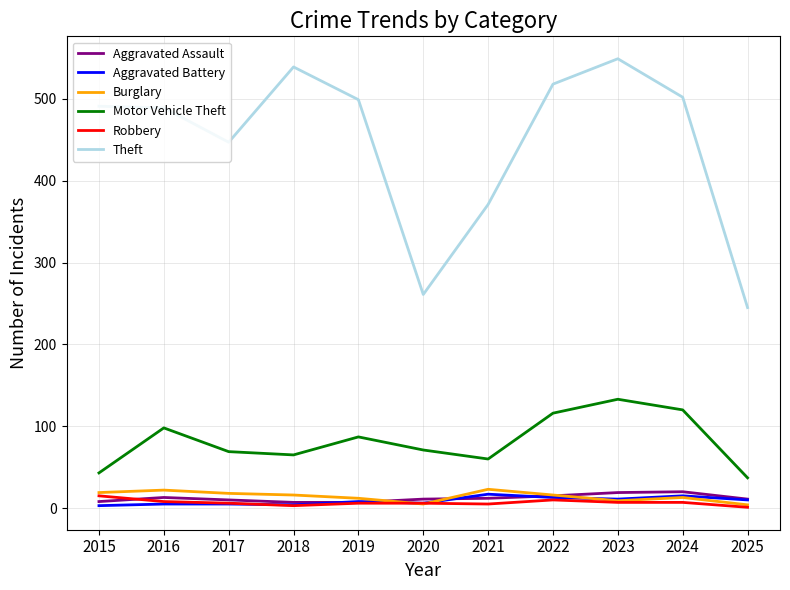

Which series has the widest spread of values?

Theft